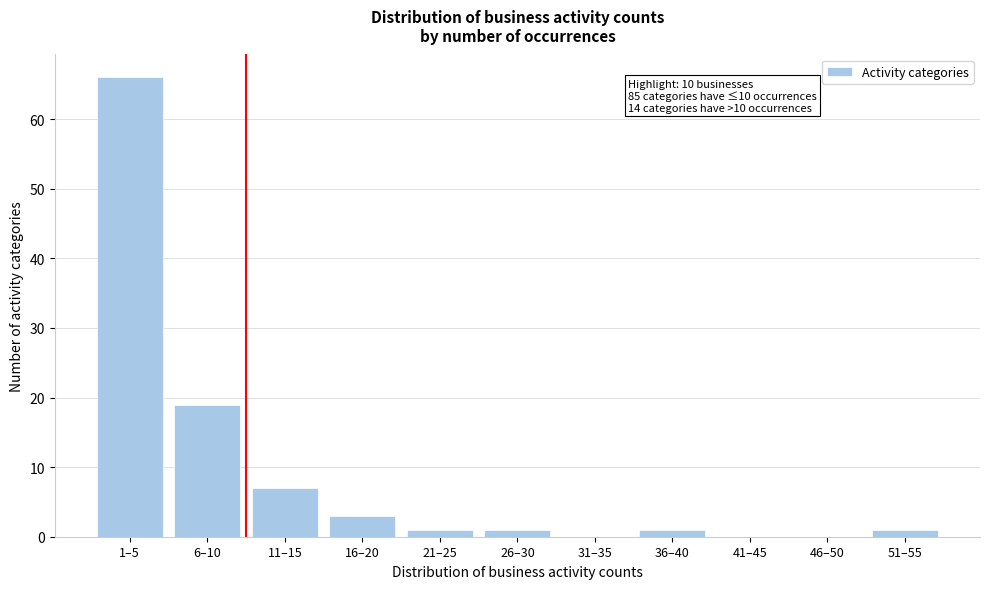

Reading right to left, what are all the values shown in this chart?

51–55=1	46–50=0	41–45=0	36–40=1	31–35=0	26–30=1	21–25=1	16–20=3	11–15=7	6–10=19	1–5=66